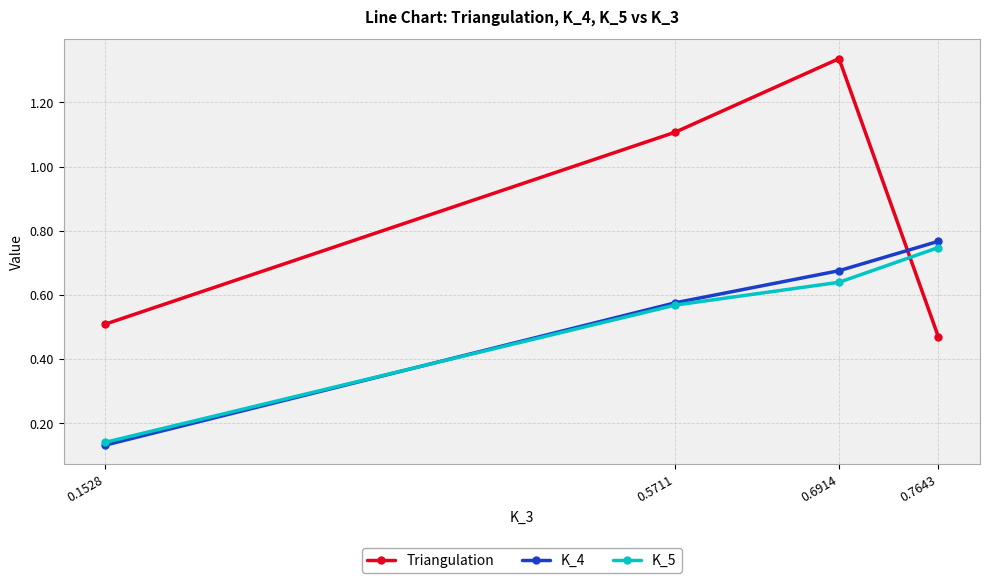

What are all the series names shown in the legend?

Triangulation, K_4, K_5